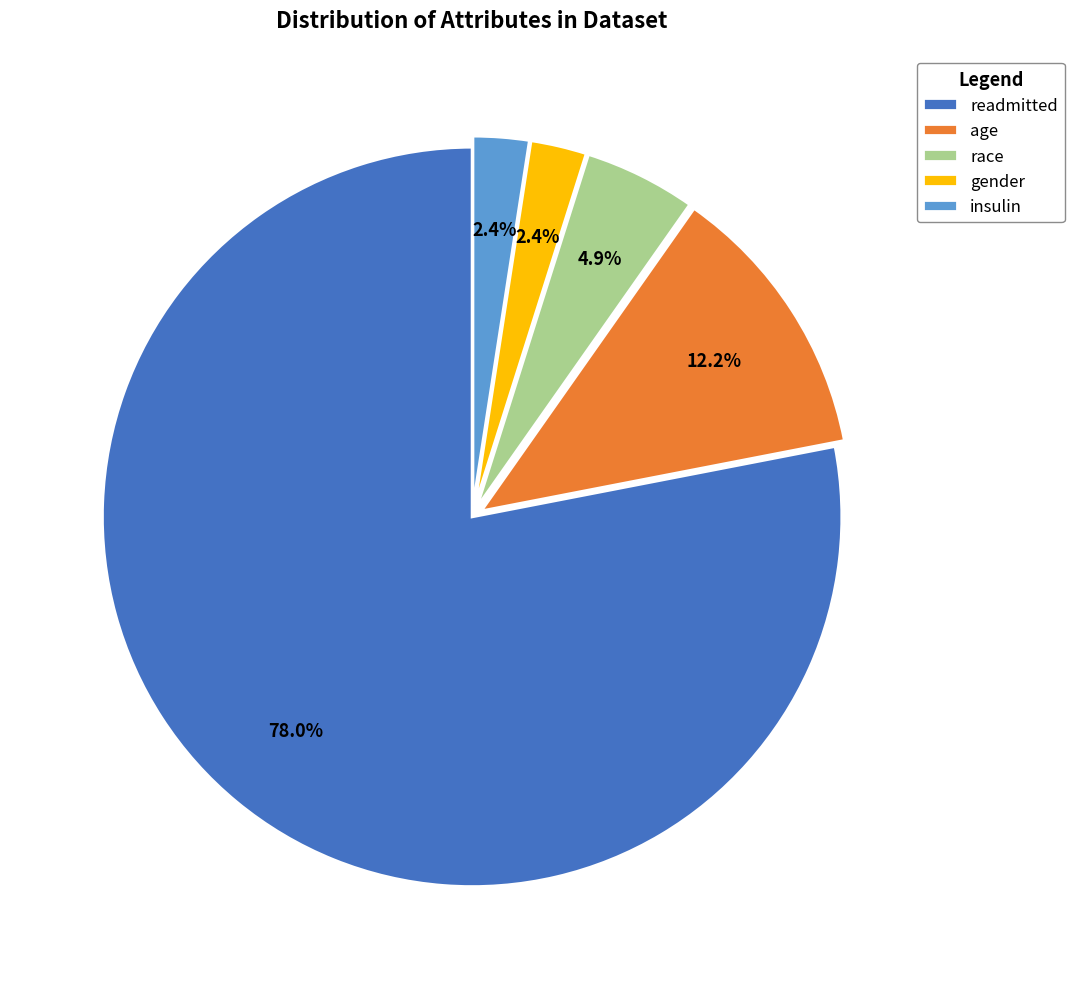

Which category has the biggest portion of the pie?

readmitted